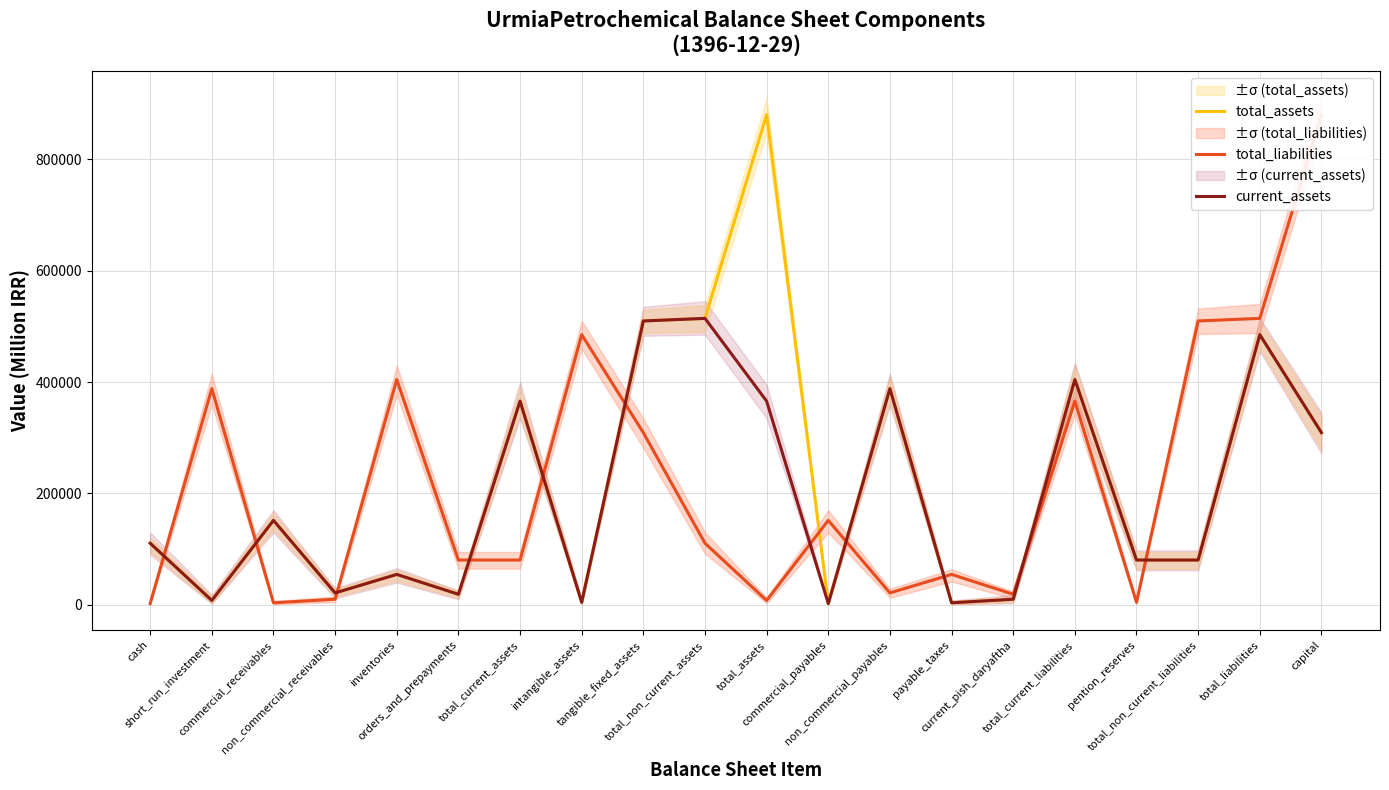

What is the difference between the second highest and second lowest values in the total_assets series?

510438